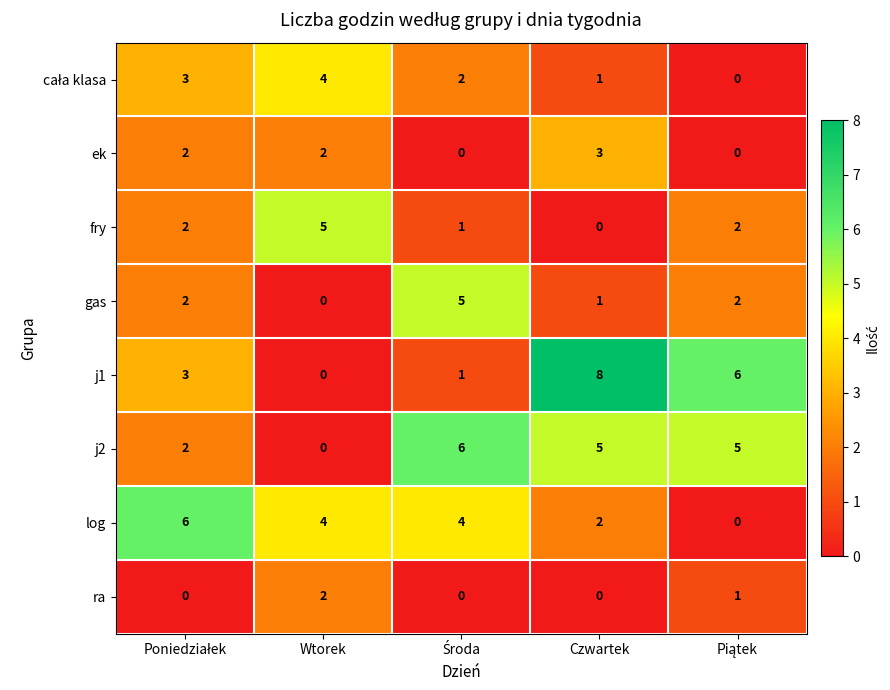

How many data points in ra are above 0?

2